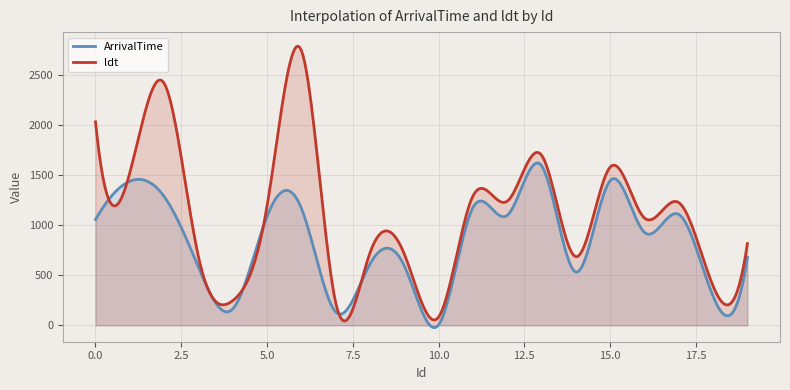

Which series has the largest total across all categories?

ldt